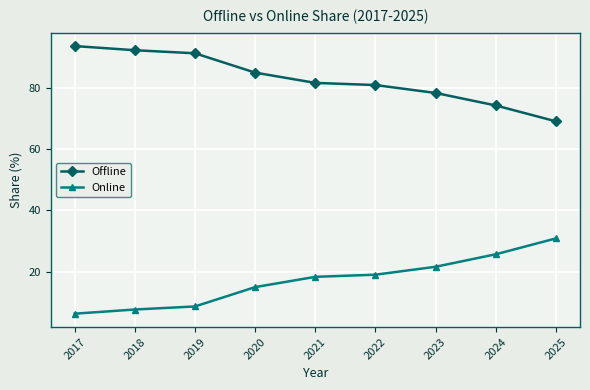

What are all the series names shown in the legend?

Offline, Online